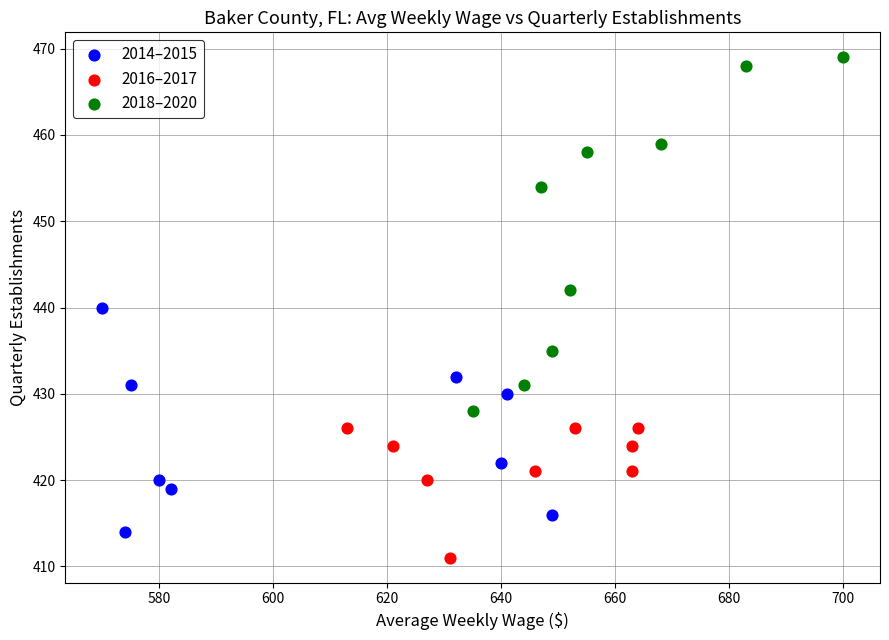

Which series contains the highest Y value?

2018–2020